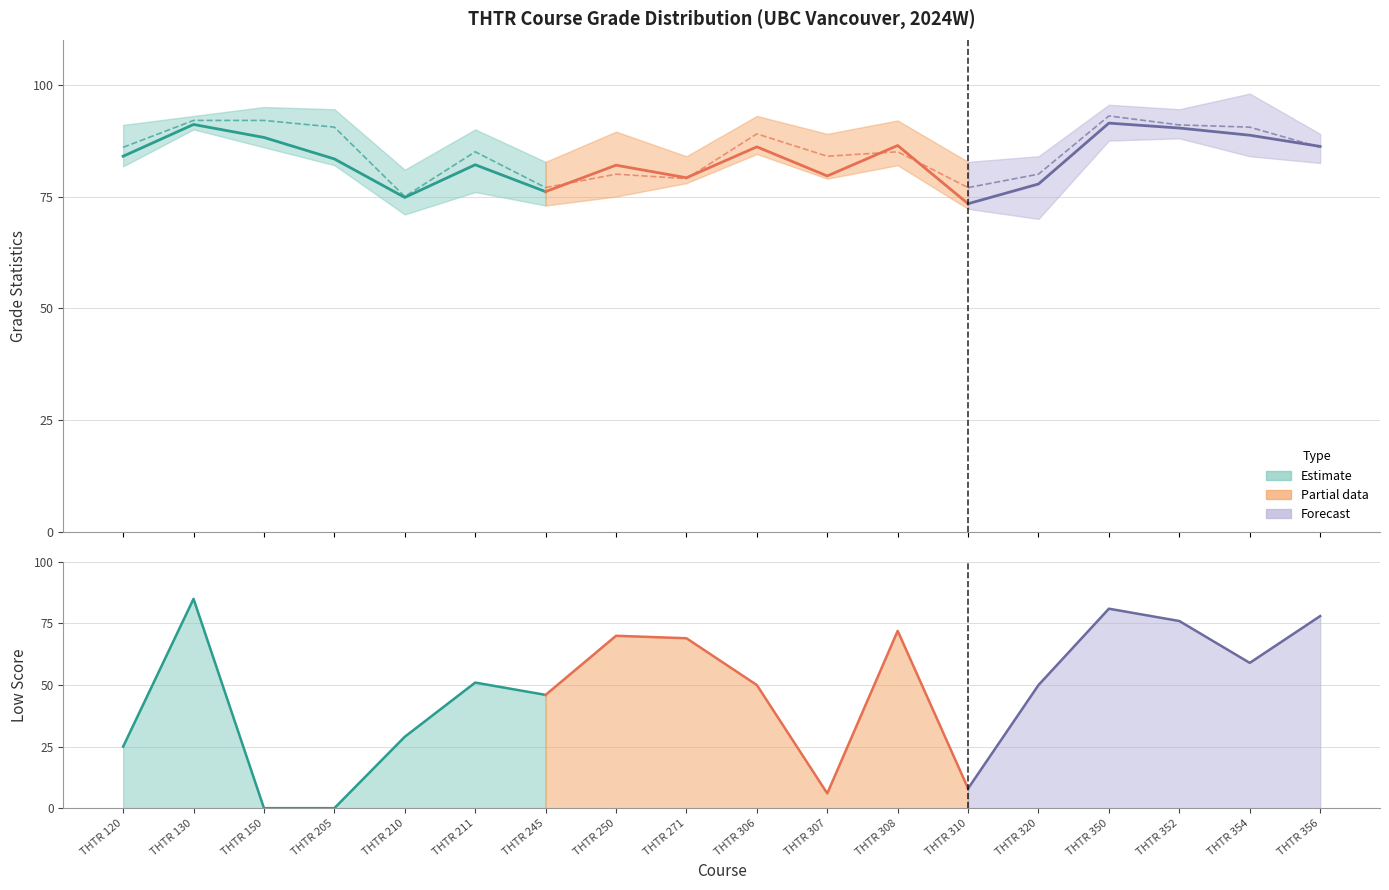

True or false: Percentile (25) has a value of 90.0 at THTR 130.

True